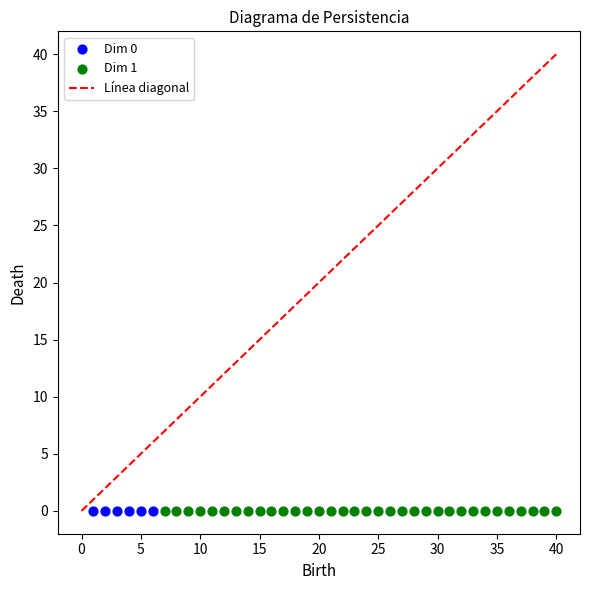

Which series has the largest Y range (max minus min)?

Dim 1